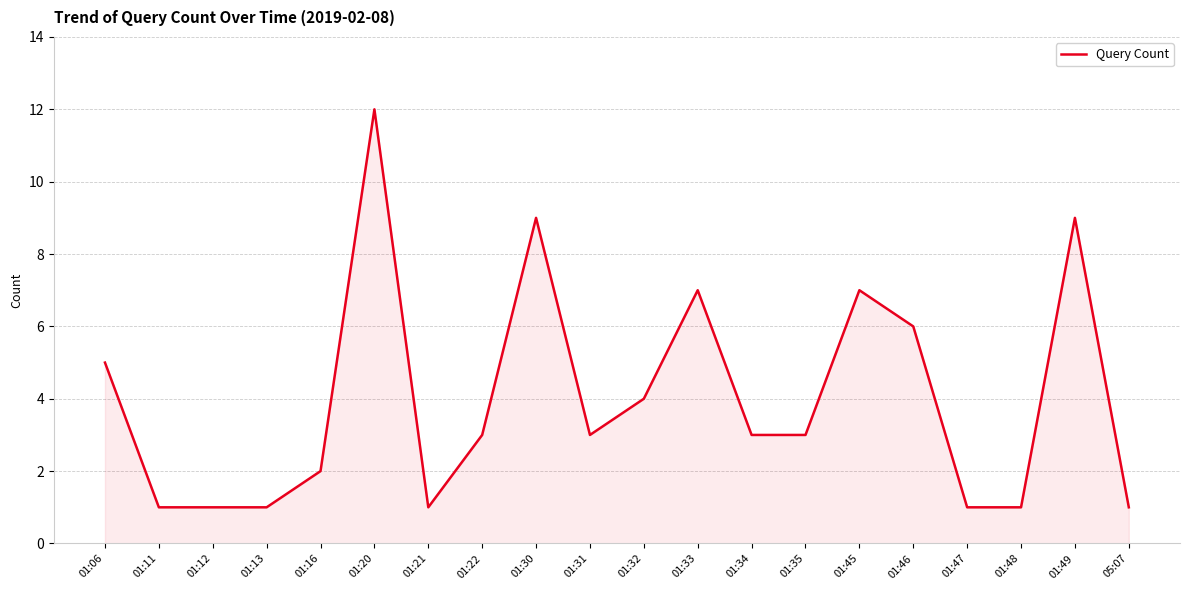

The chart shows a value of 4 at 01:32. True or false?

True